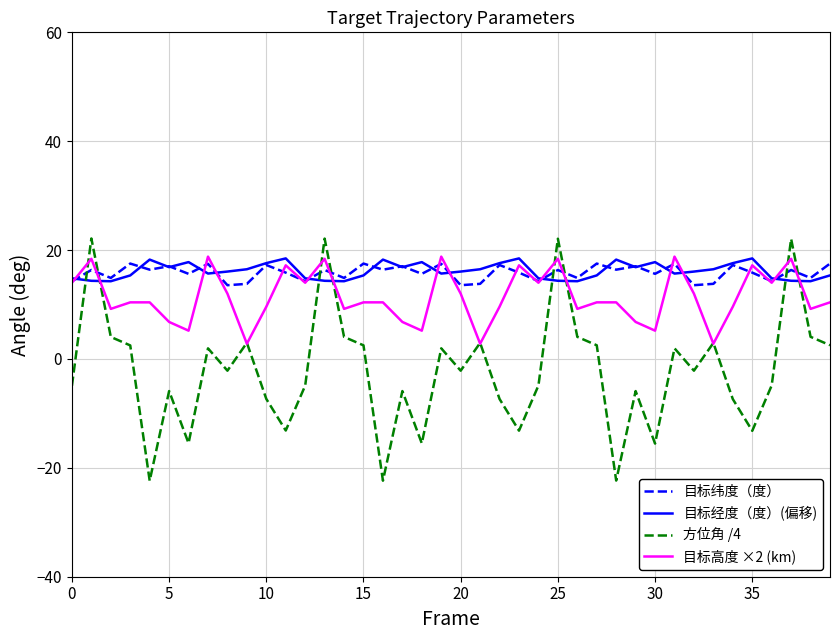

What is the minimum value for 目标纬度（度）?

13.5